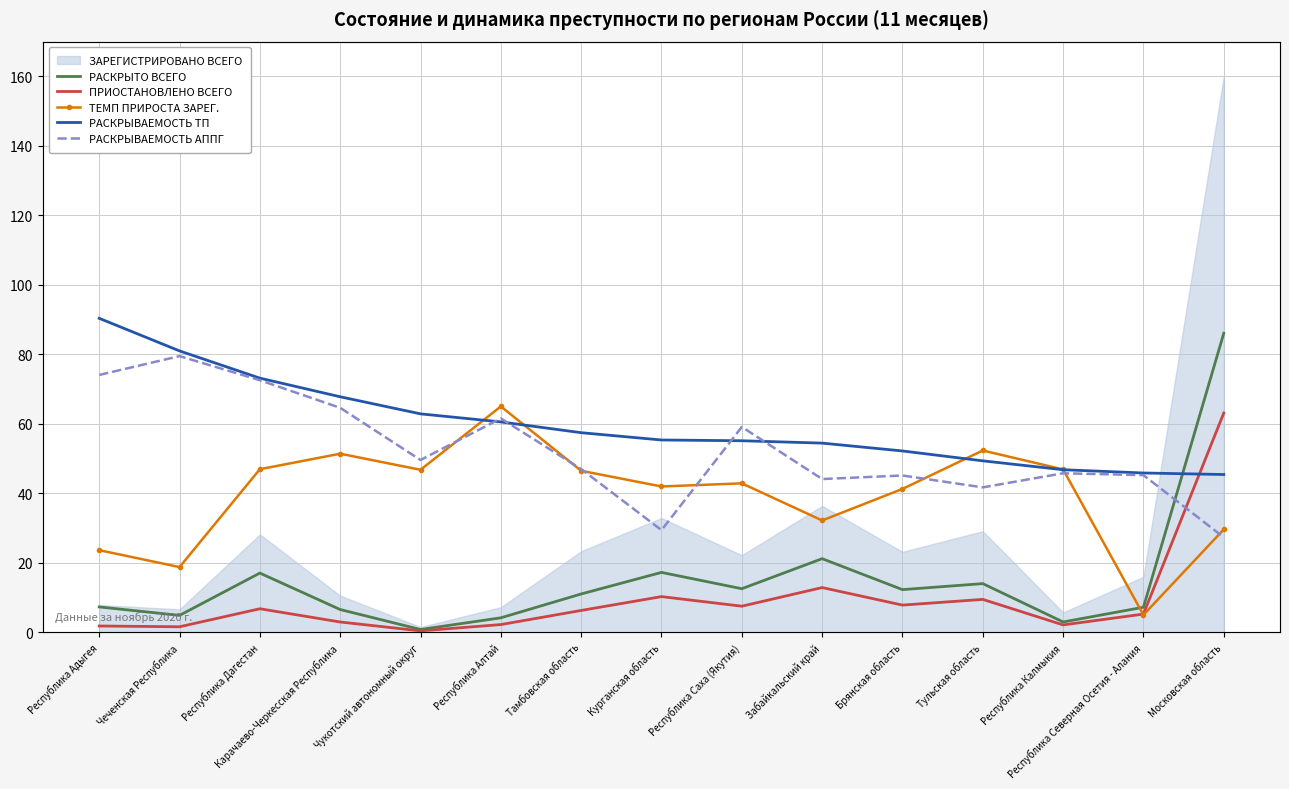

True or false: РАСКРЫВАЕМОСТЬ АППГ has a value of 27.6 at Республика Калмыкия.

False